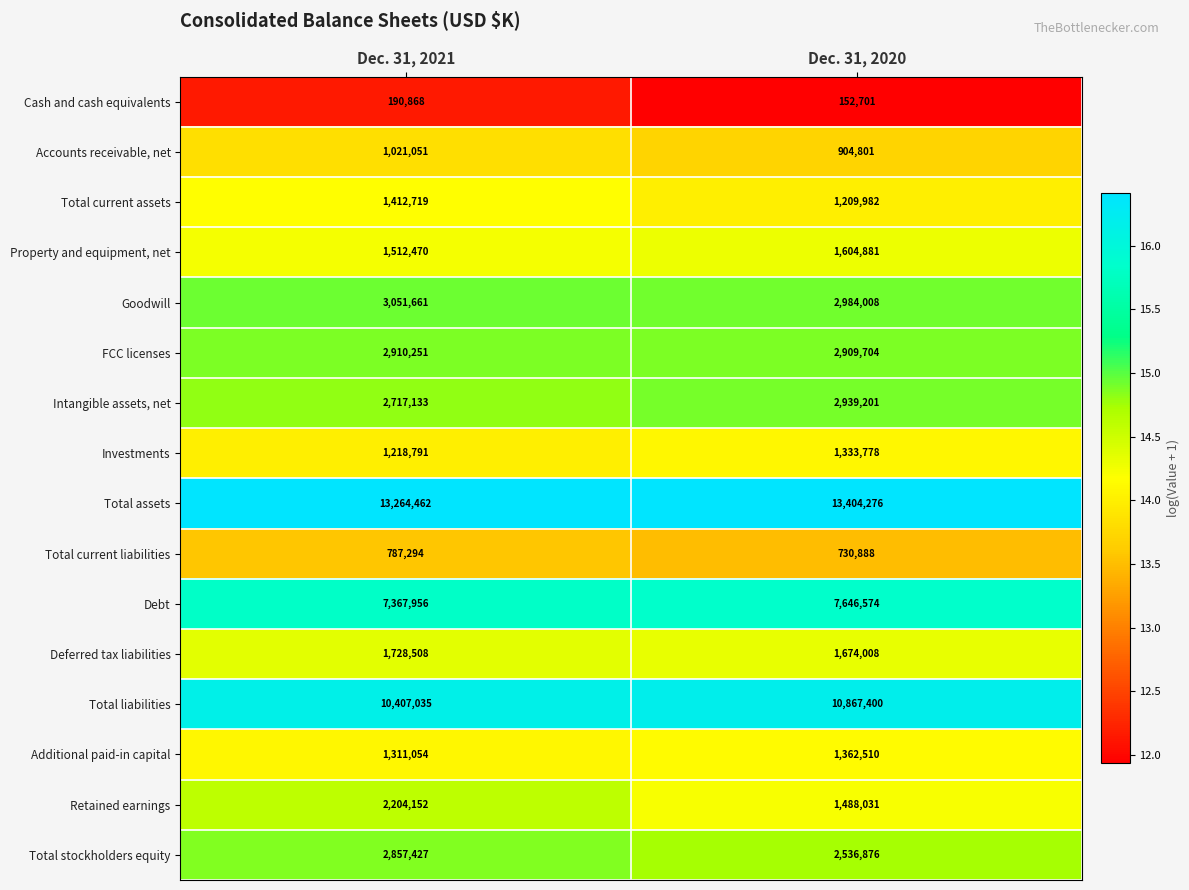

True or false: Retained earnings has a value of 2204152 at Dec. 31, 2021.

True